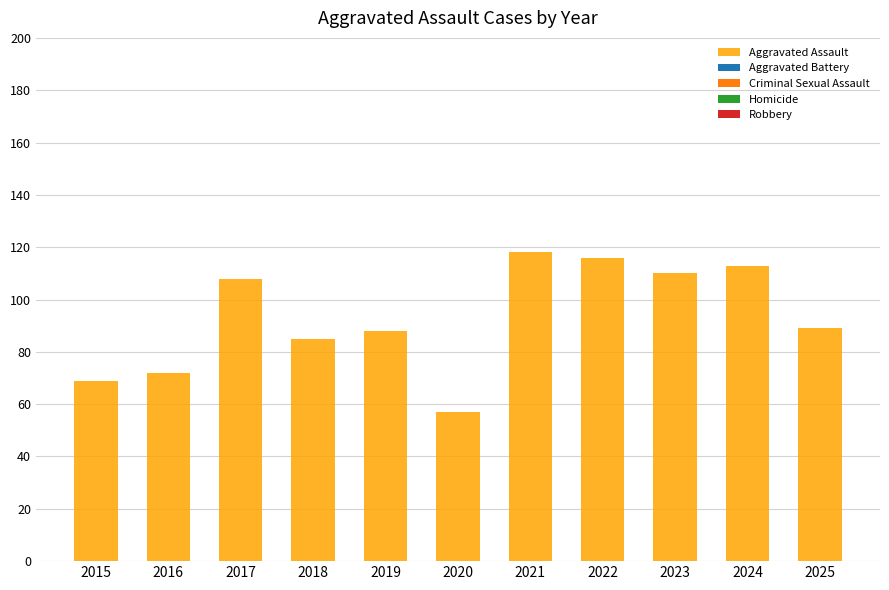

Between 2025 and 2016, which is larger?

2025